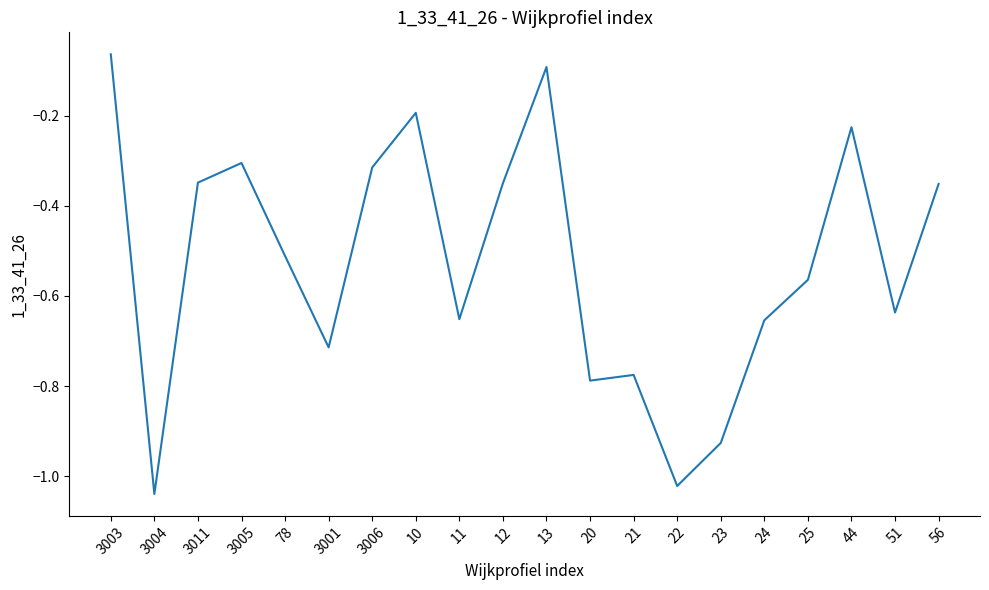

Does the chart display data point markers on the line(s)?

No